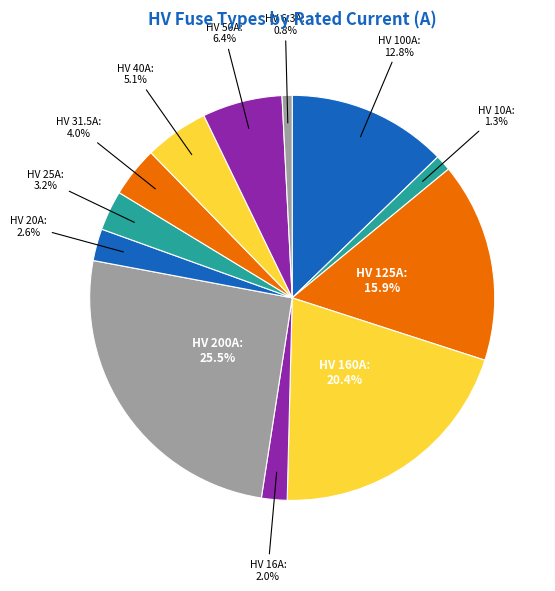

To the nearest percent, what is the difference between the largest and smallest slice percentages?

25%